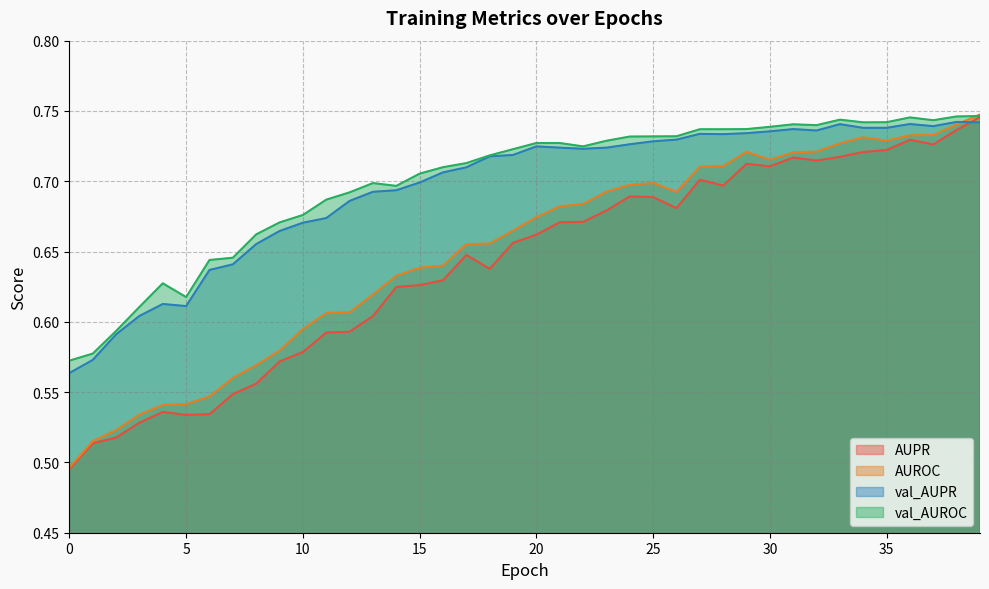

What is the value of the AUPR point at the 14th from the left?

0.6